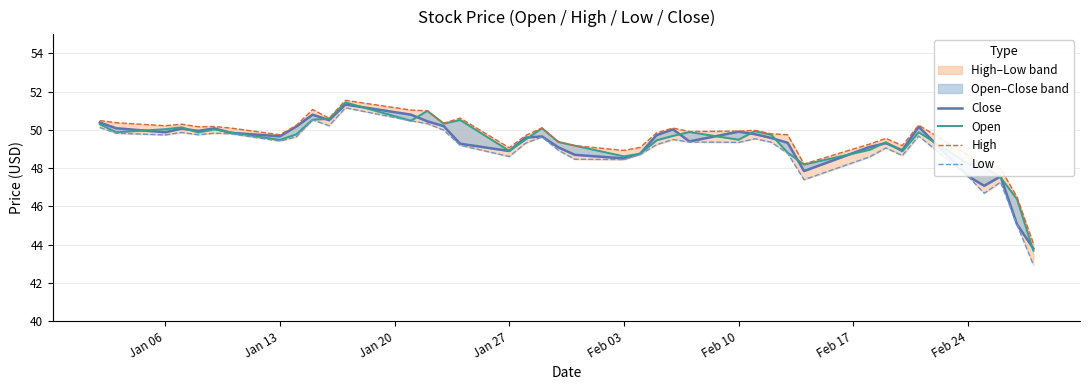

What are all the series names shown in the legend?

Close, Open, High, Low